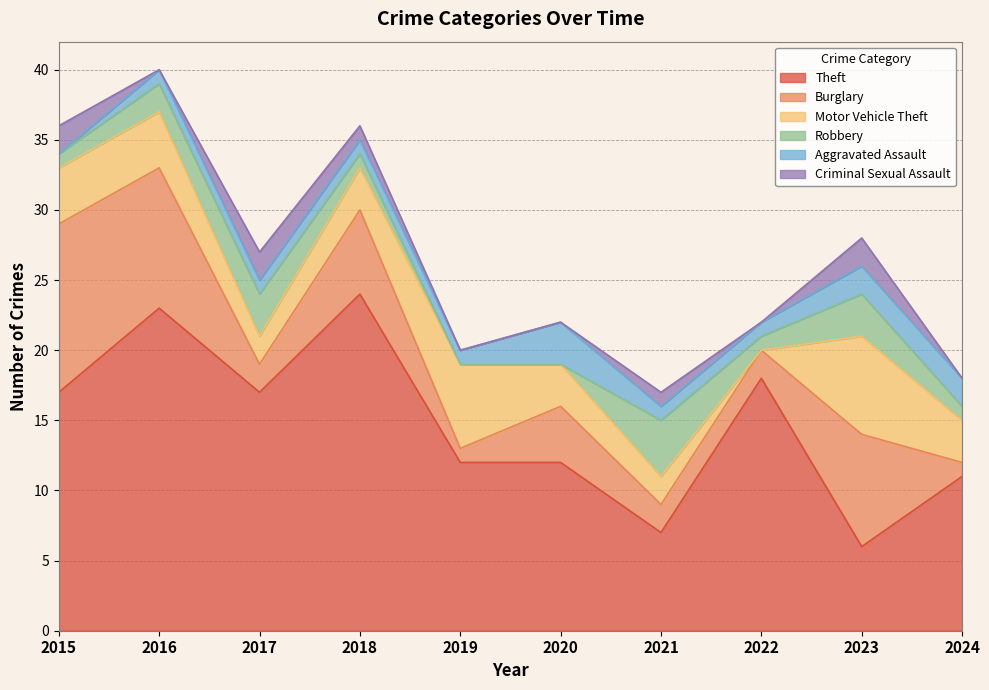

What is the sum of the Criminal Sexual Assault values at 2017 and 2023?

4